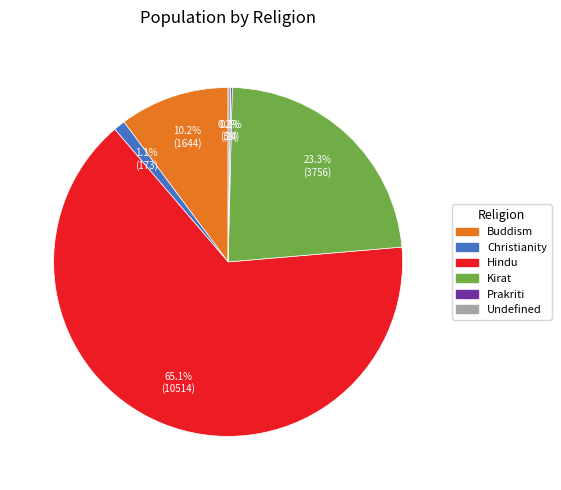

Which has a higher value, Buddism or Christianity?

Buddism